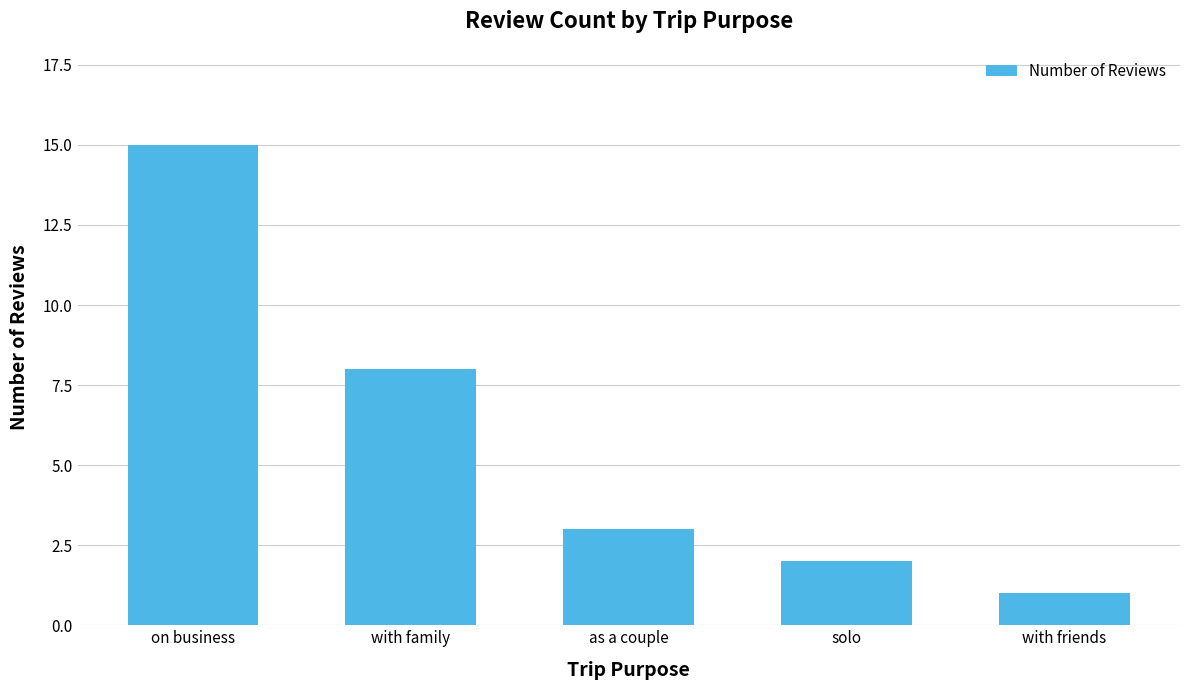

How many distinct data groups are displayed?

1